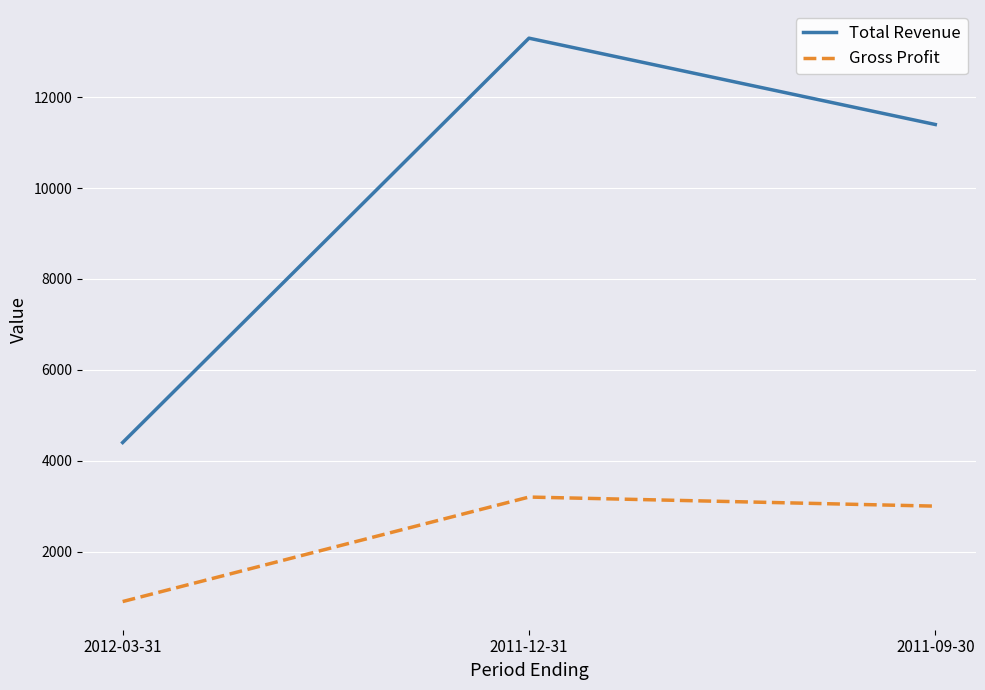

At which label does Gross Profit first exceed 3000?

2011-12-31